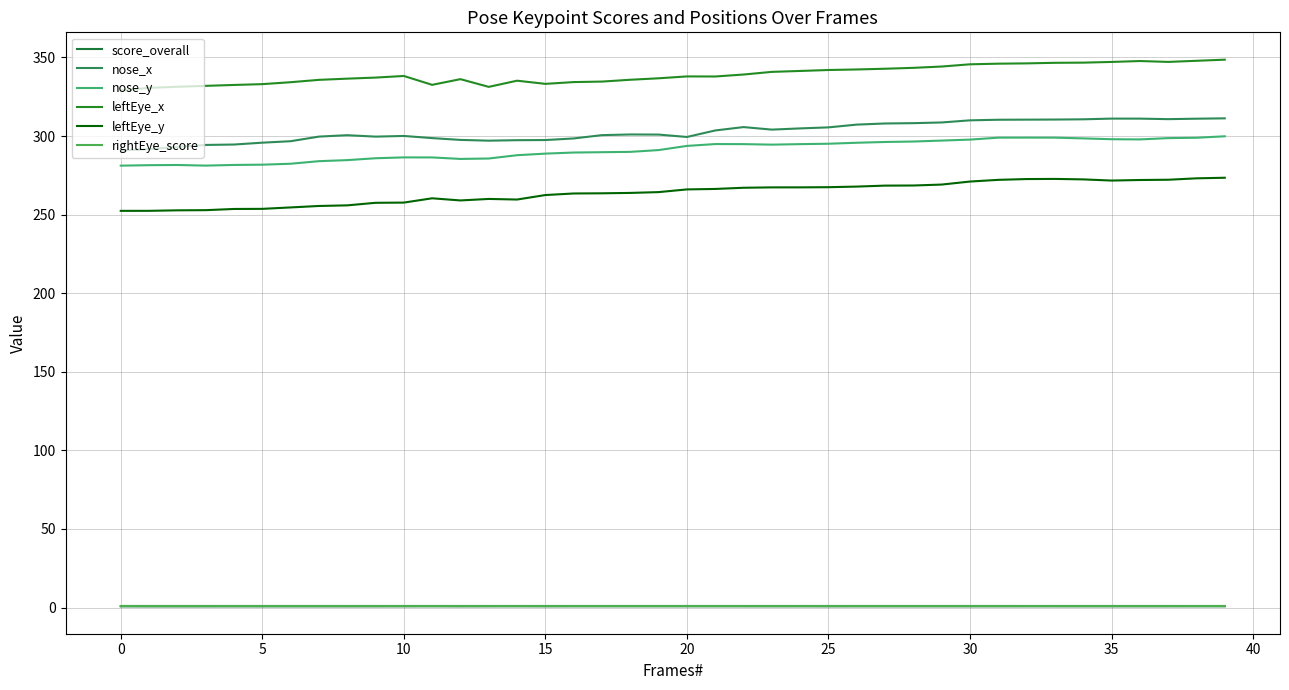

What are all the series names shown in the legend?

score_overall, nose_x, nose_y, leftEye_x, leftEye_y, rightEye_score